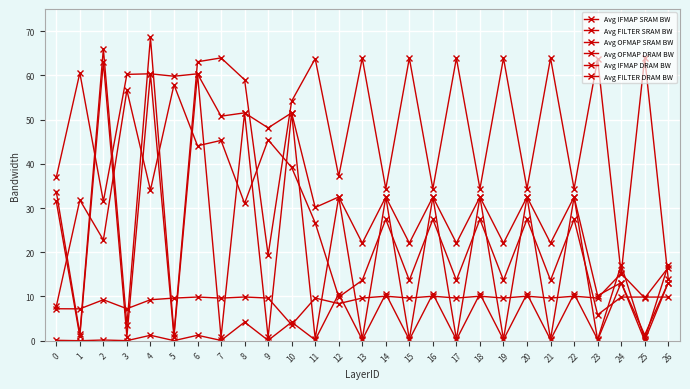

The value of Avg OFMAP DRAM BW at 8 is 25.8. True or false?

False